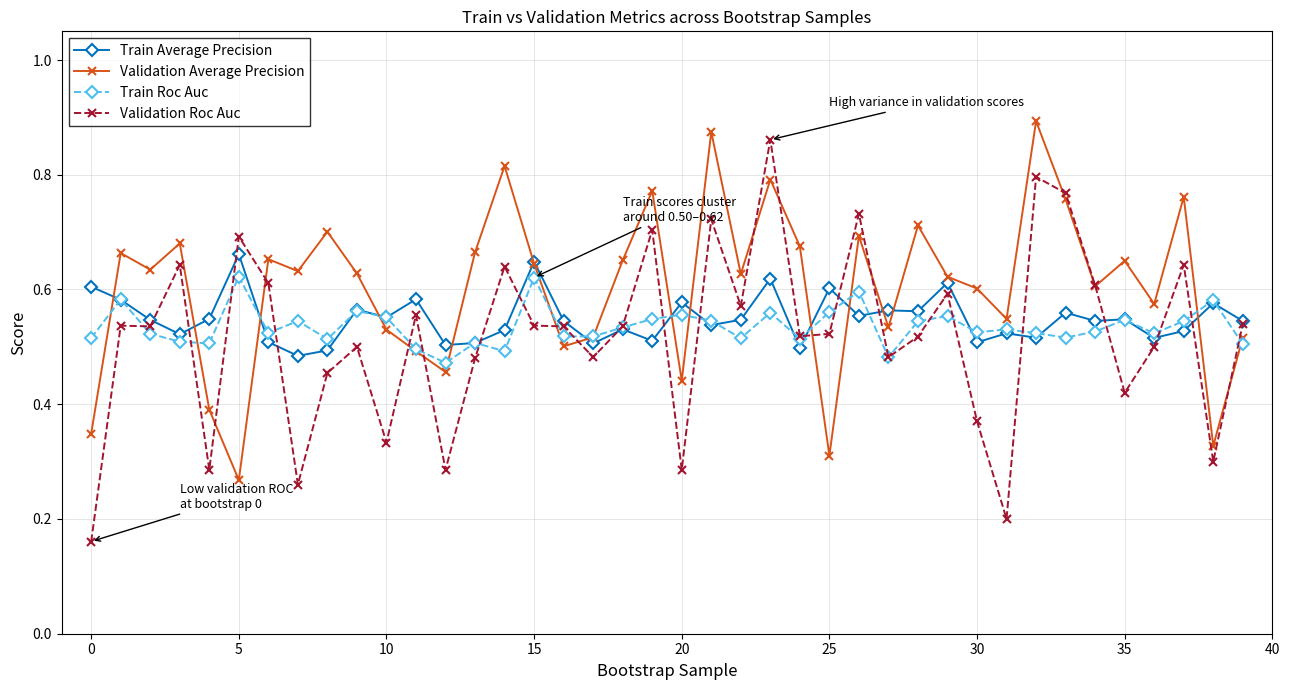

Which series has the largest total across all categories?

Validation Average Precision